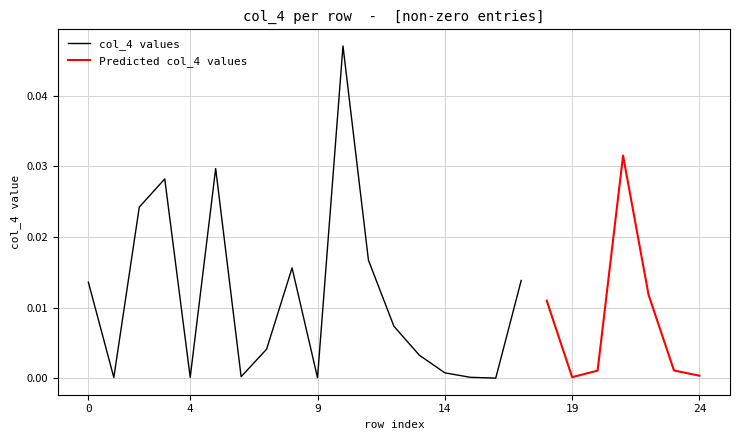

How many categories are shown in the chart?

25